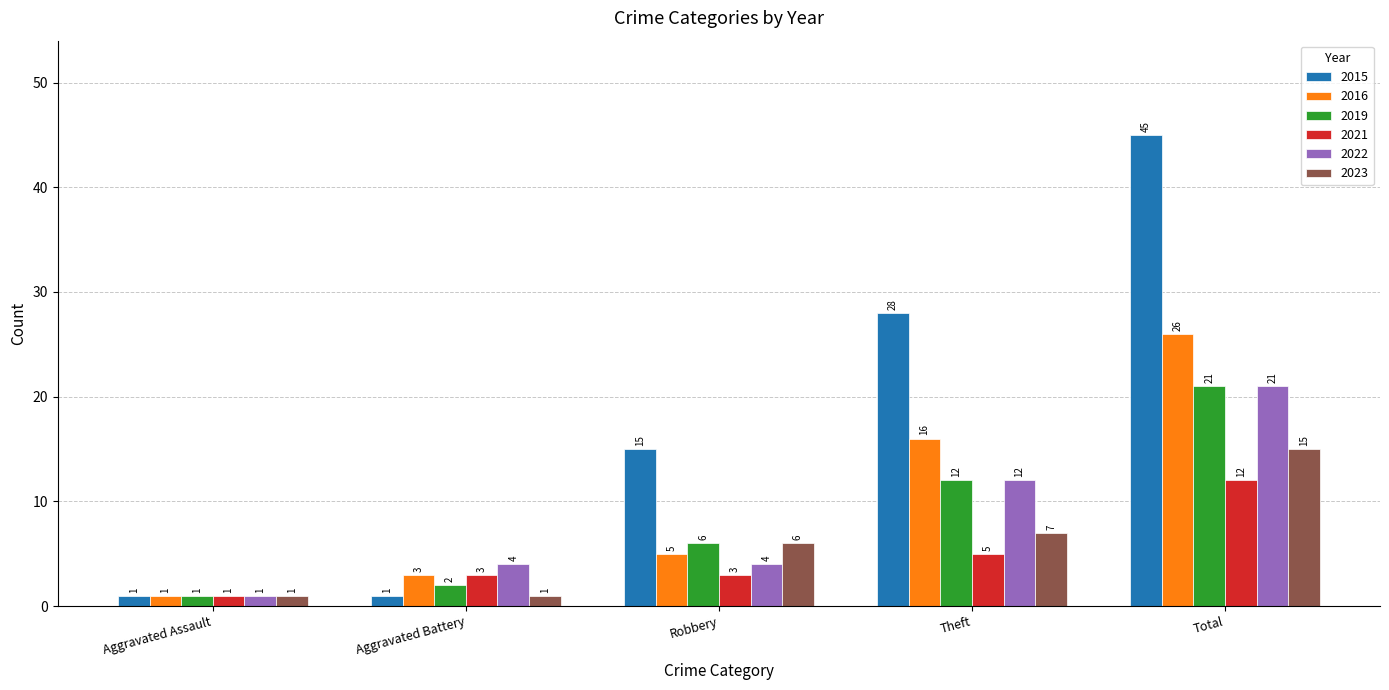

What is the difference between the second highest and minimum values in the 2016 series?

15